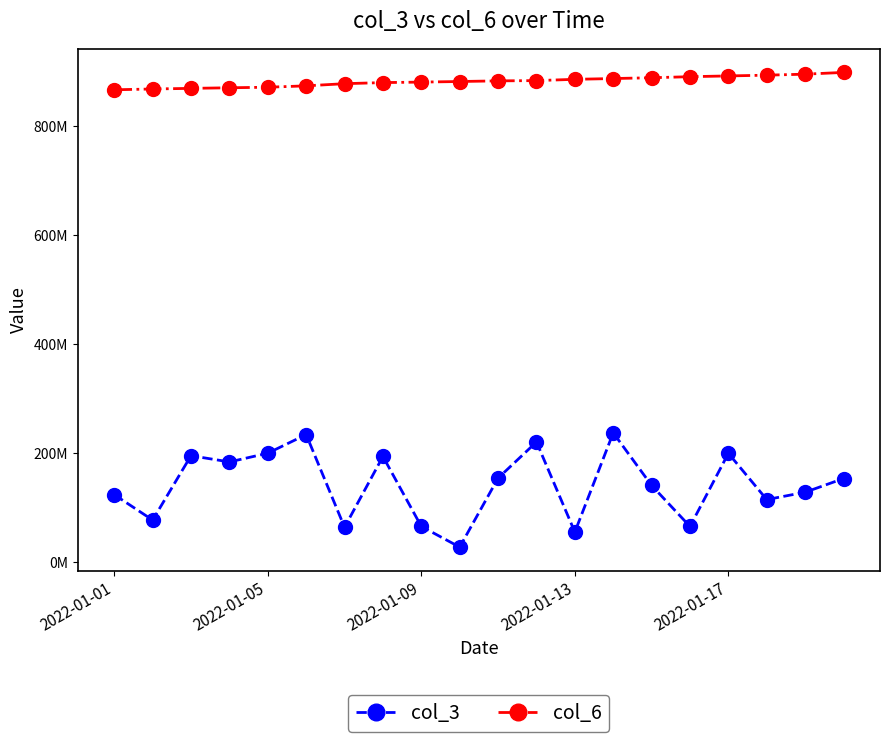

Does the chart have visible grid lines?

No